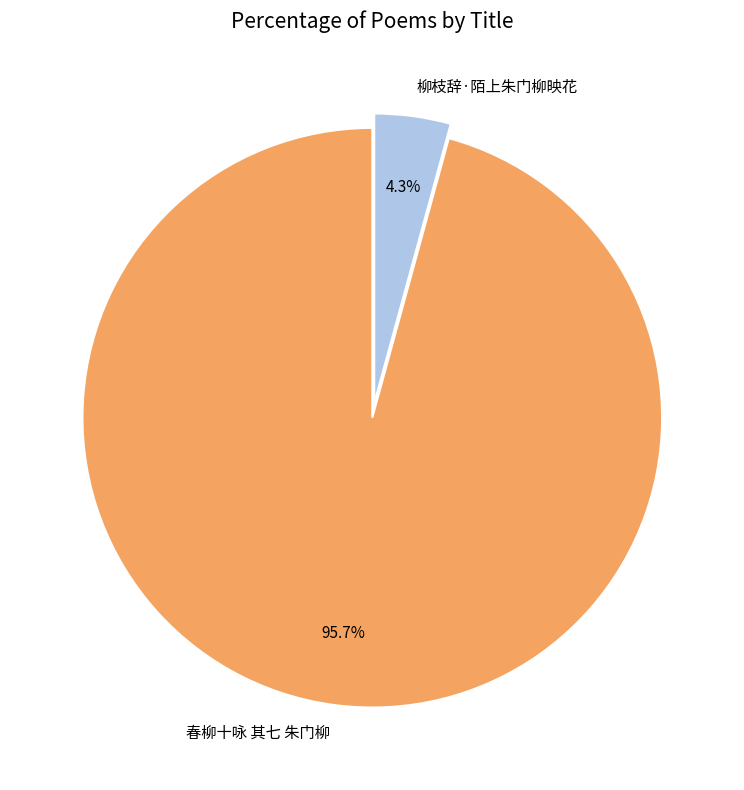

Which slice is the smallest?

柳枝辞·陌上朱门柳映花